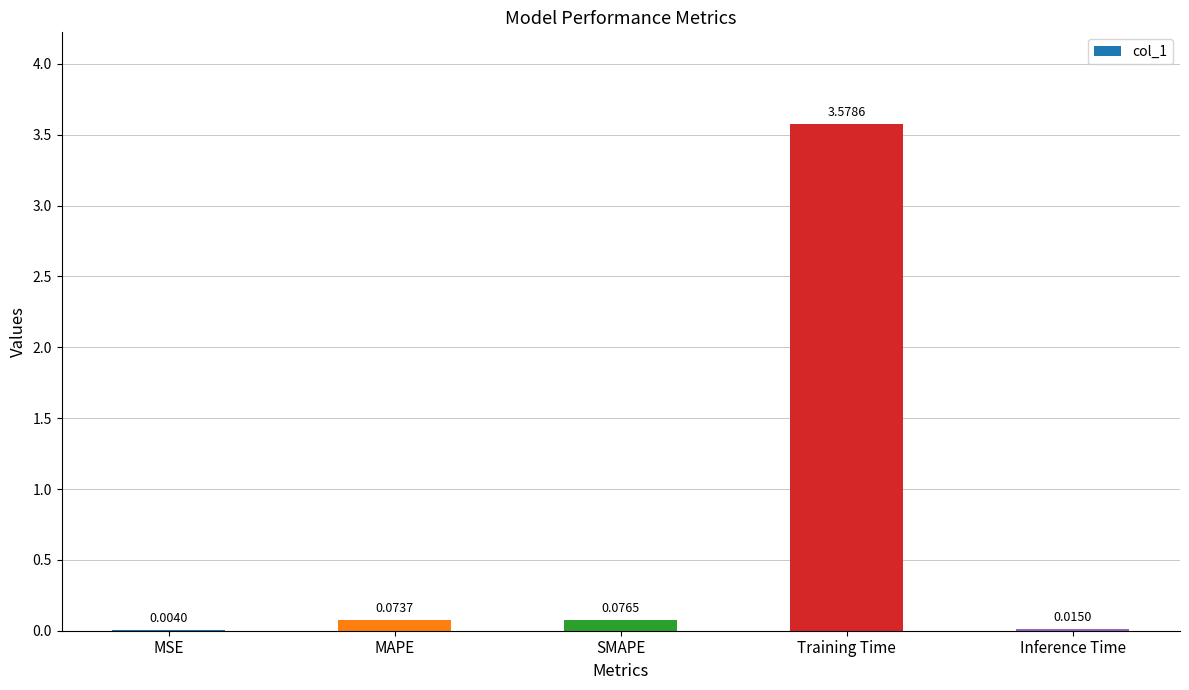

Which category has the highest value across all series?

Training Time